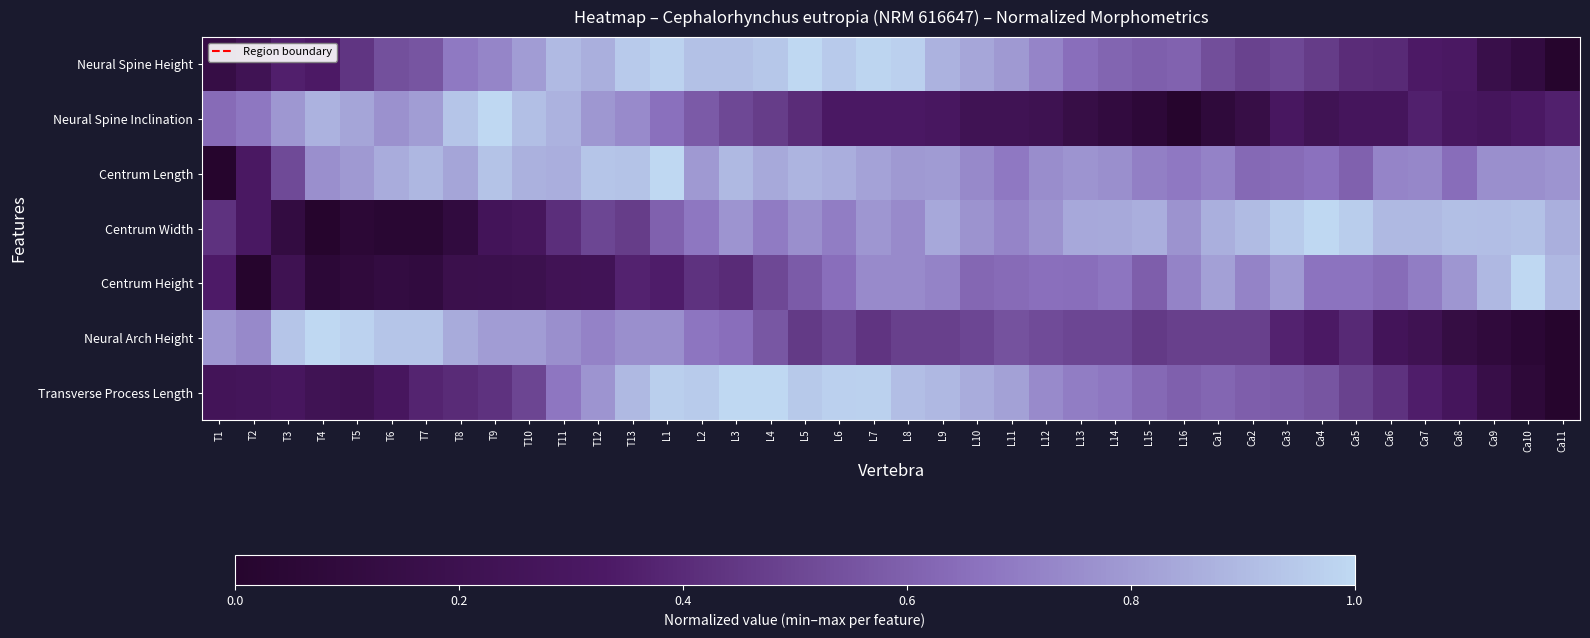

At which category is the sum across all series the highest?

L1